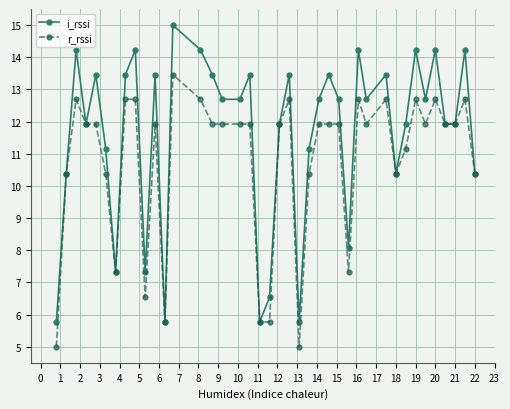

At how many categories does at least one series exceed 9?

32